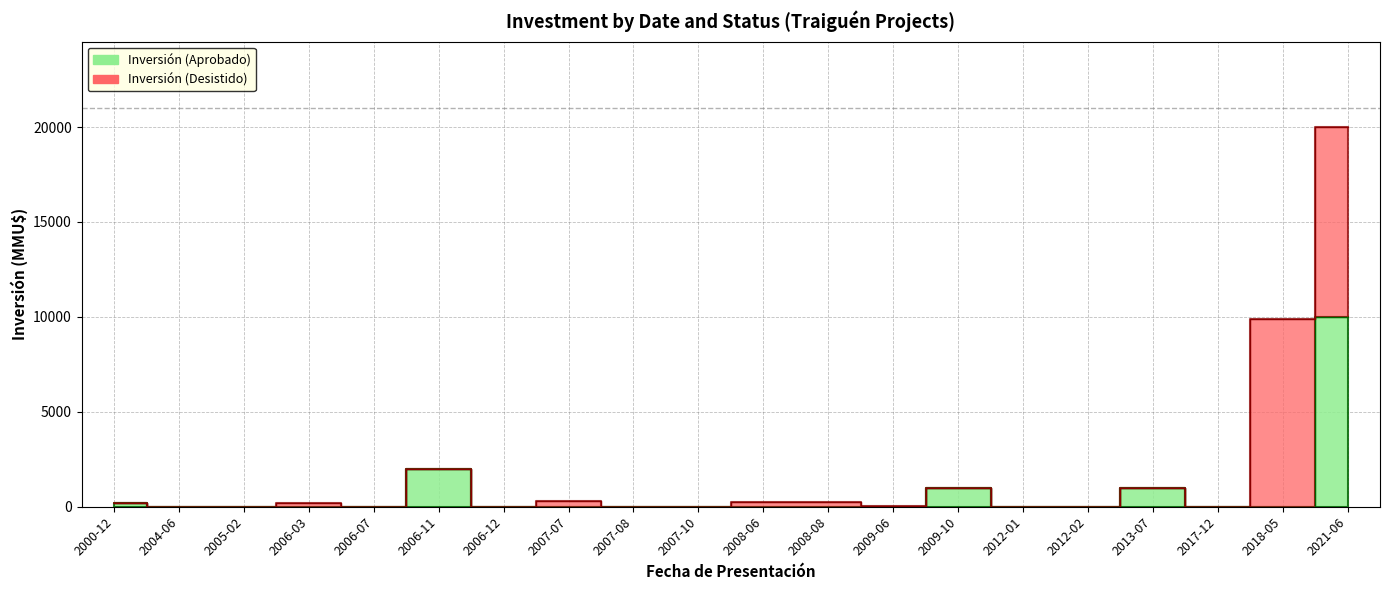

Which has a higher value, 2006-12 or 2005-02?

2006-12